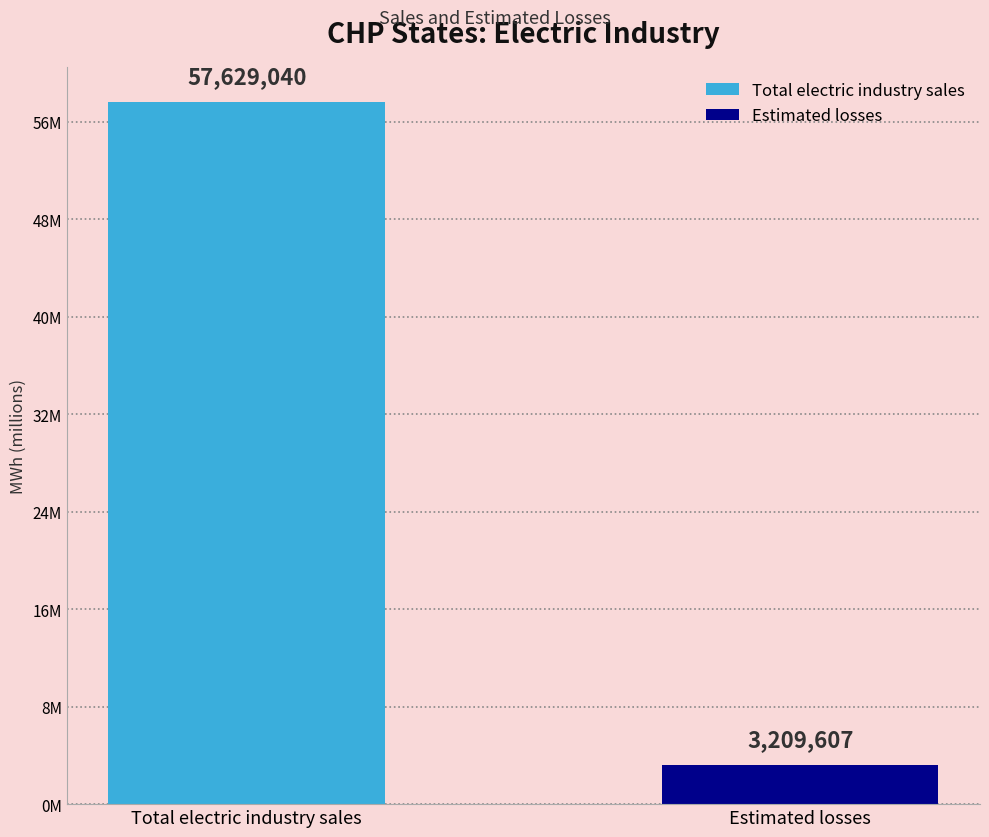

Reading right to left, list all the values displayed in this chart.

Estimated losses=3209607	Total electric industry sales=57629040